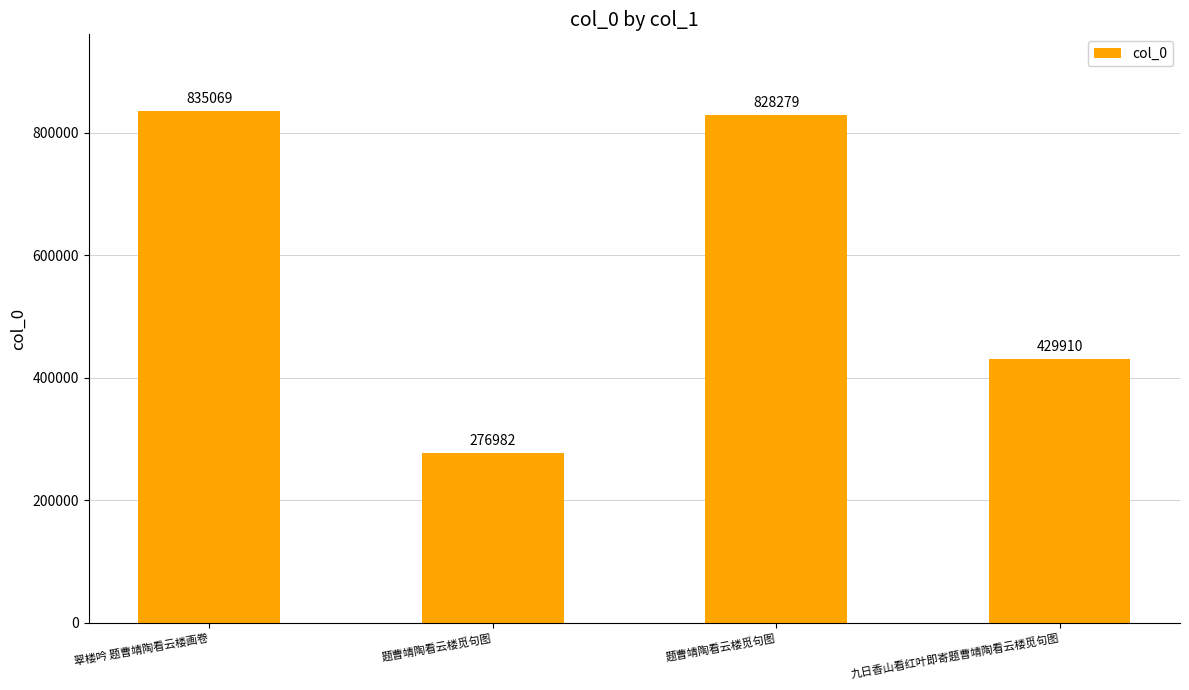

Rank the categories by value from highest to lowest.

翠楼吟 题曹靖陶看云楼画卷, 题曹靖陶看云楼觅句图, 九日香山看红叶即寄题曹靖陶看云楼觅句图, 题曹靖陶看云楼觅句图